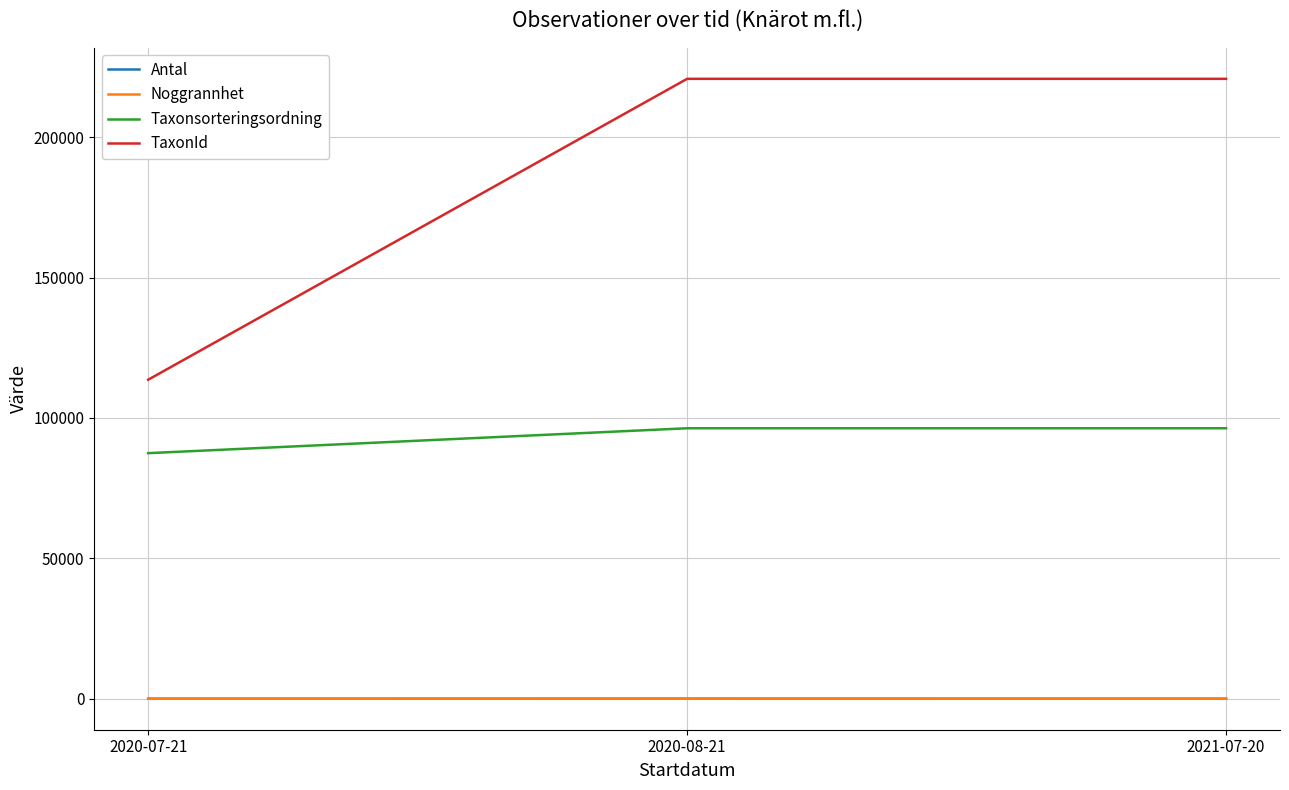

Which category has the lowest value in the TaxonId series?

2020-07-21